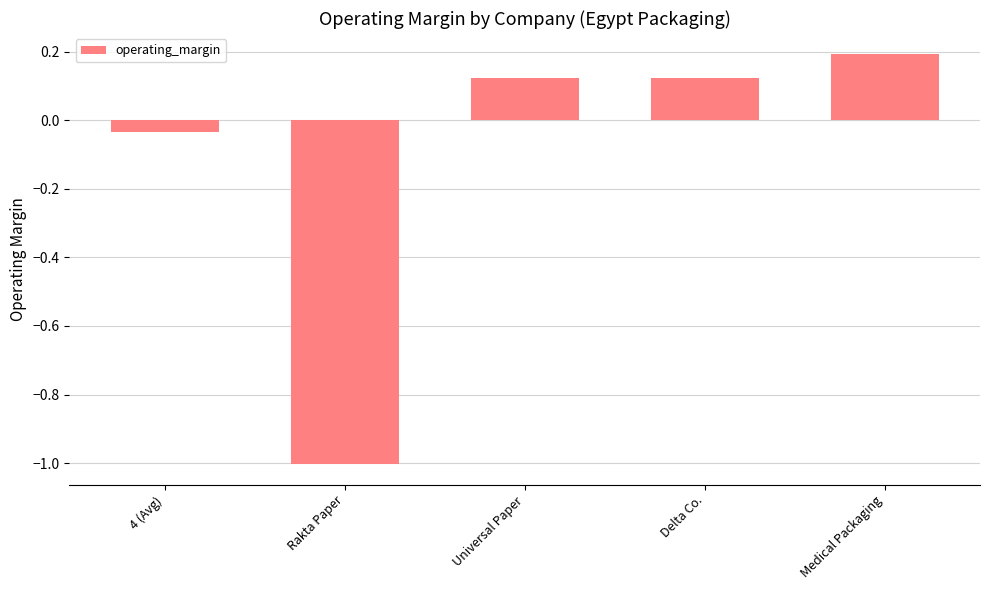

What is the label of the 2nd bar from the left?

Rakta Paper